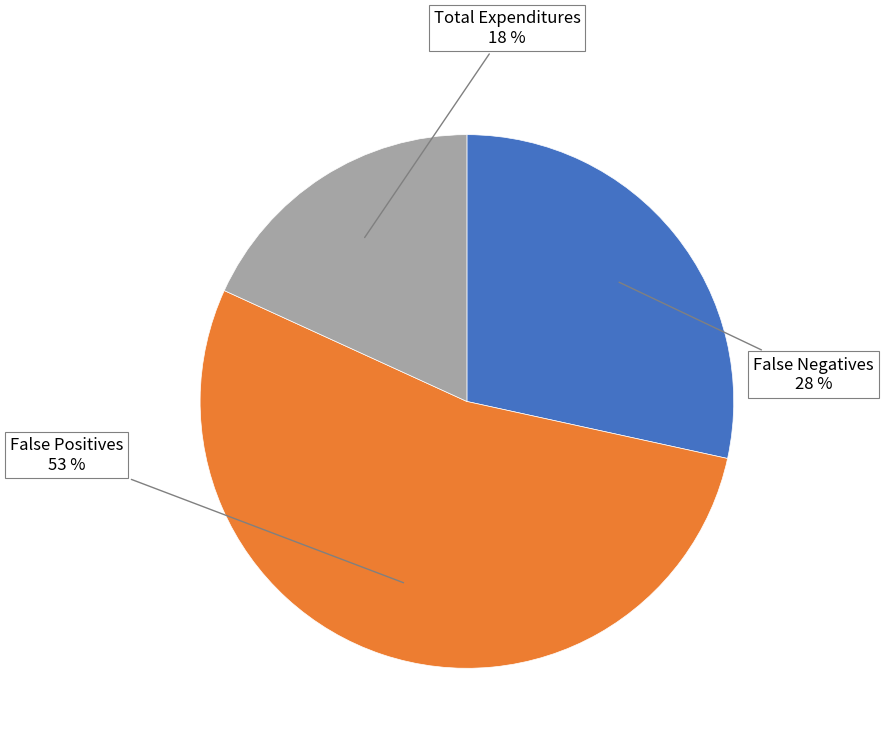

Does any single category account for the majority?

Yes